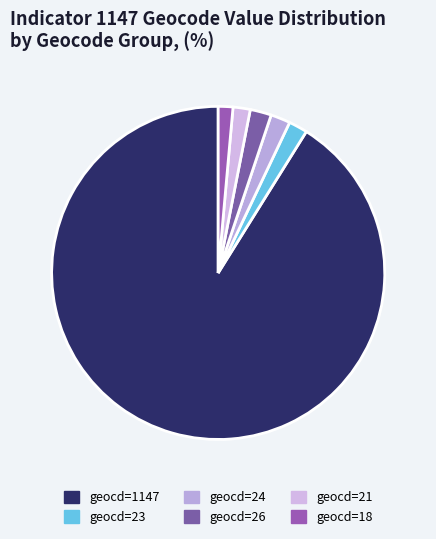

Is there a majority slice in this chart?

Yes